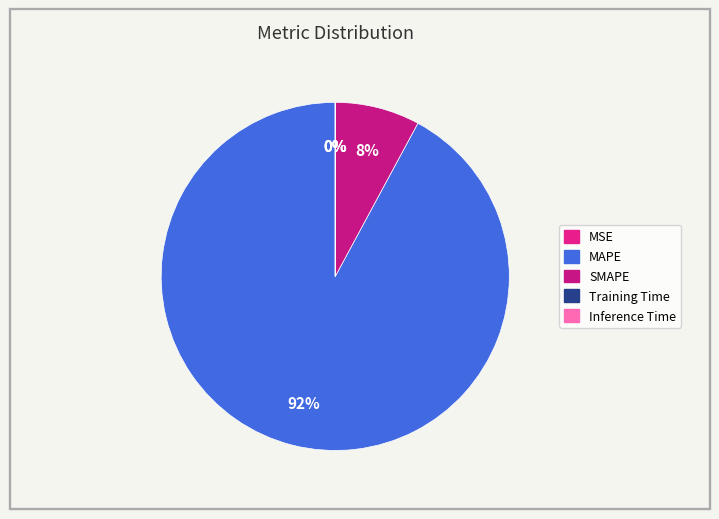

The SMAPE slice represents 19% of the pie. True or false?

False